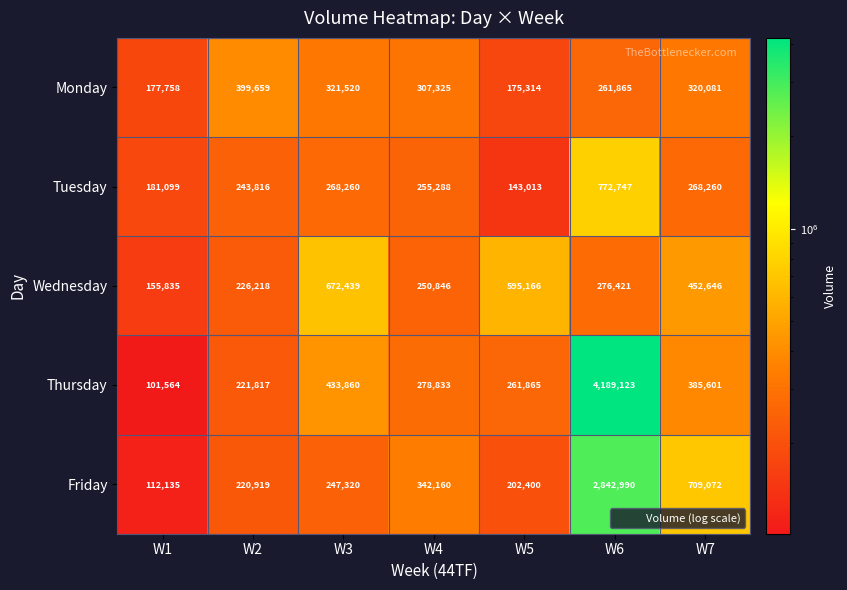

What is the difference between the maximum and minimum values in the Thursday series?

4087559